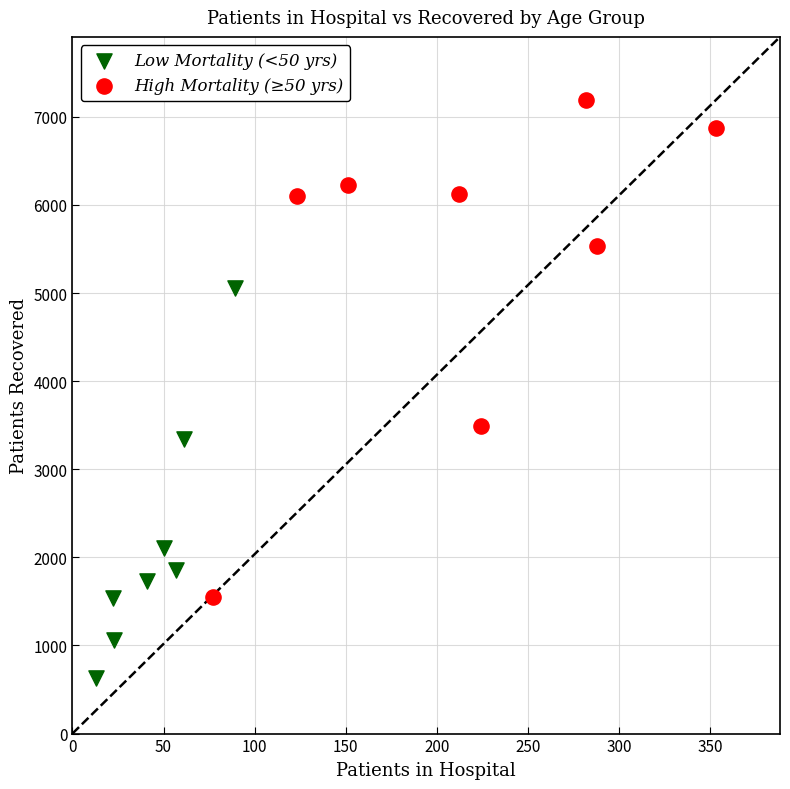

Which series reaches the maximum Y coordinate?

High Mortality (≥50 yrs)